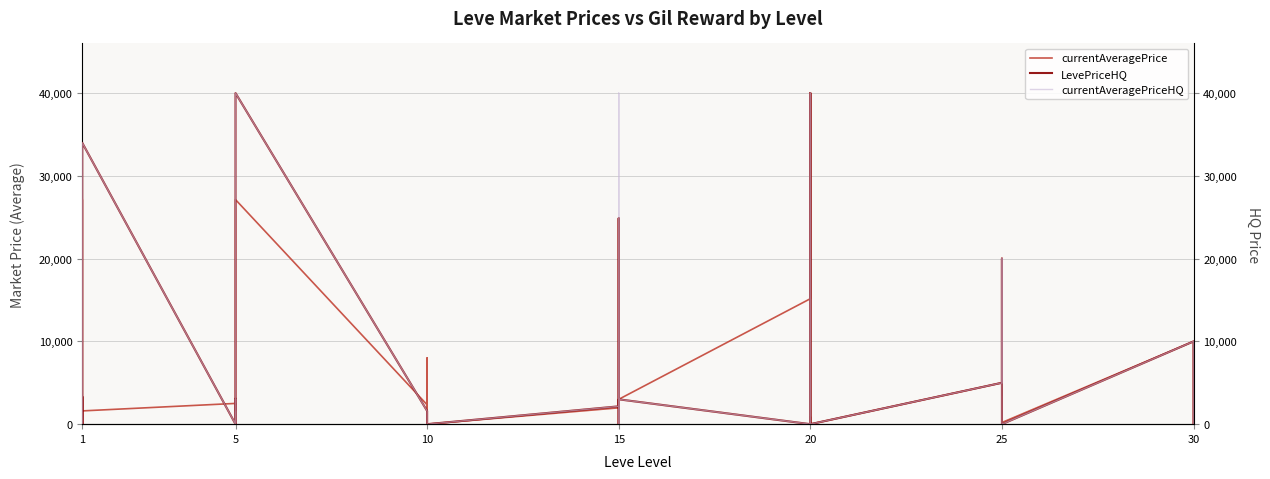

At which category does LevePriceHQ reach its first local peak?

1